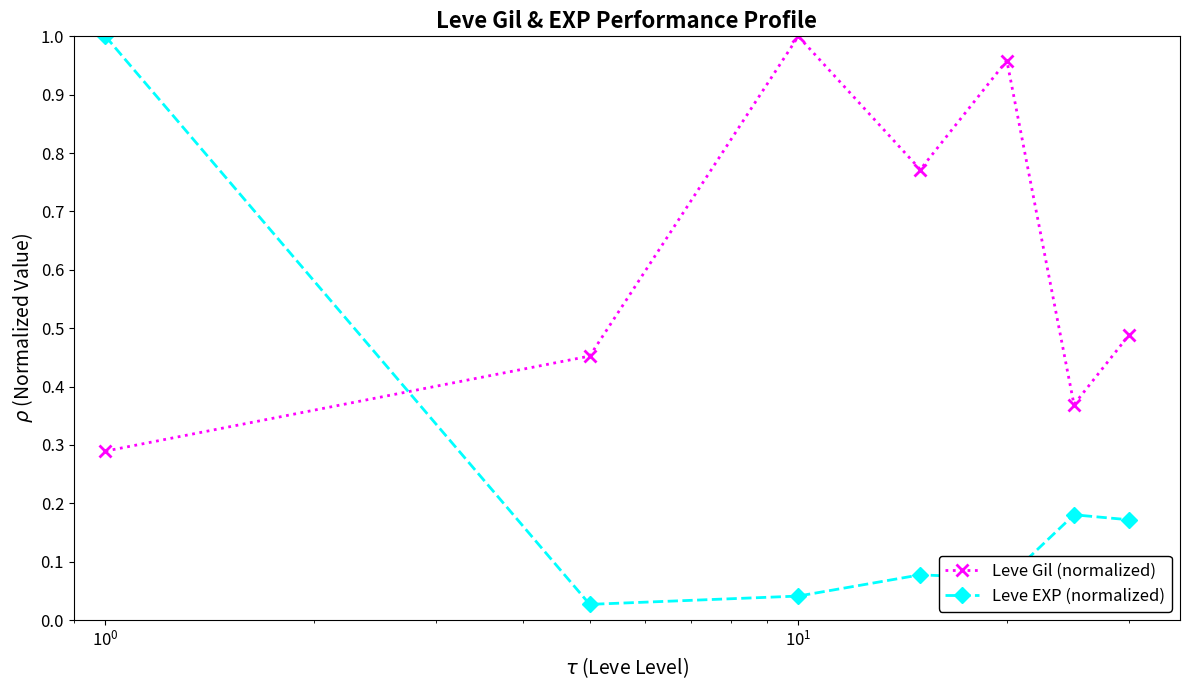

True or false: Leve Gil (normalized) has more than 0 points higher than both neighbors.

True